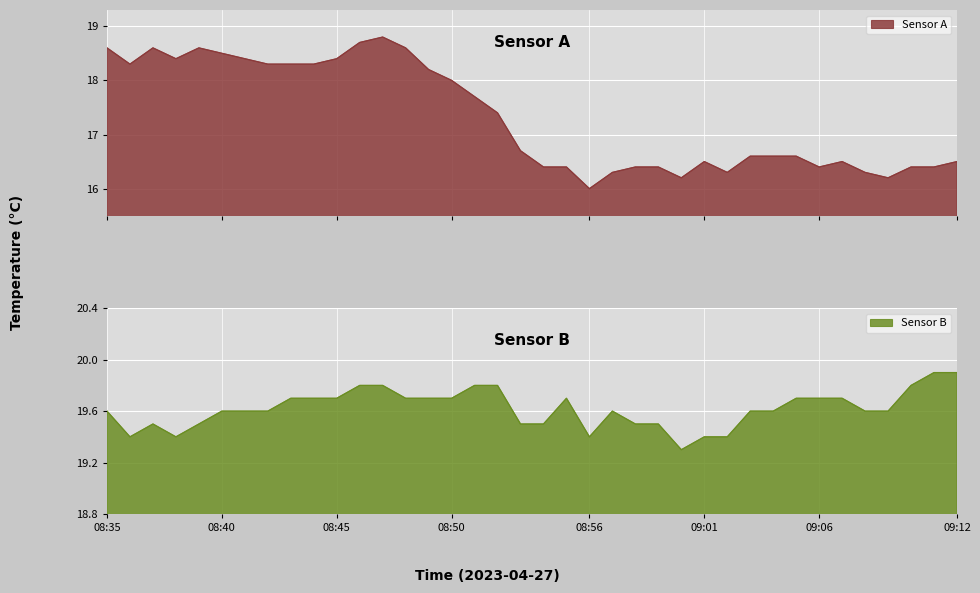

What is the maximum value for Sensor A?

18.8